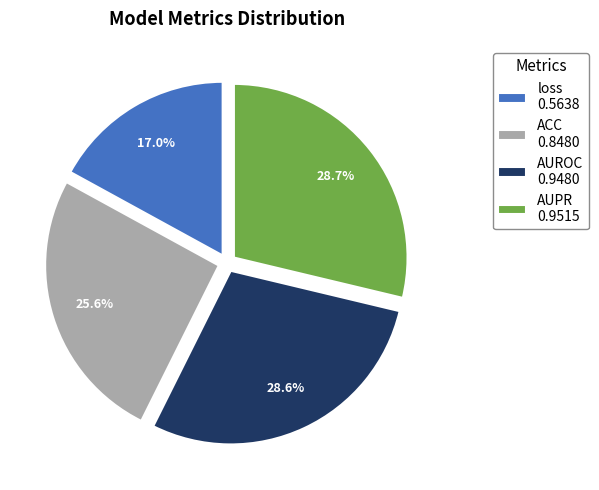

The ACC slice represents 26% of the pie. True or false?

True